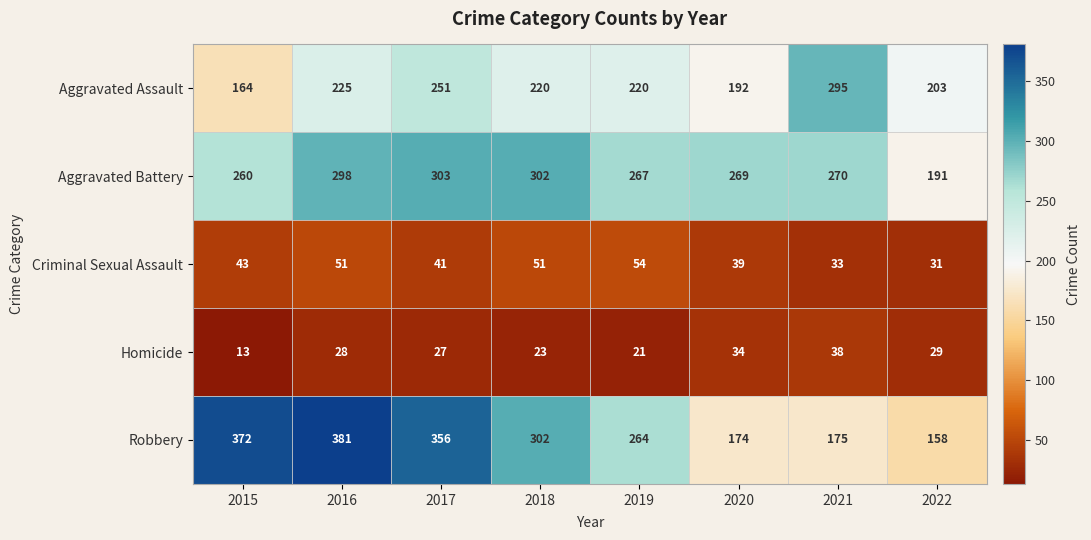

What is the sum of the Aggravated Battery values at 2020 and 2016?

567